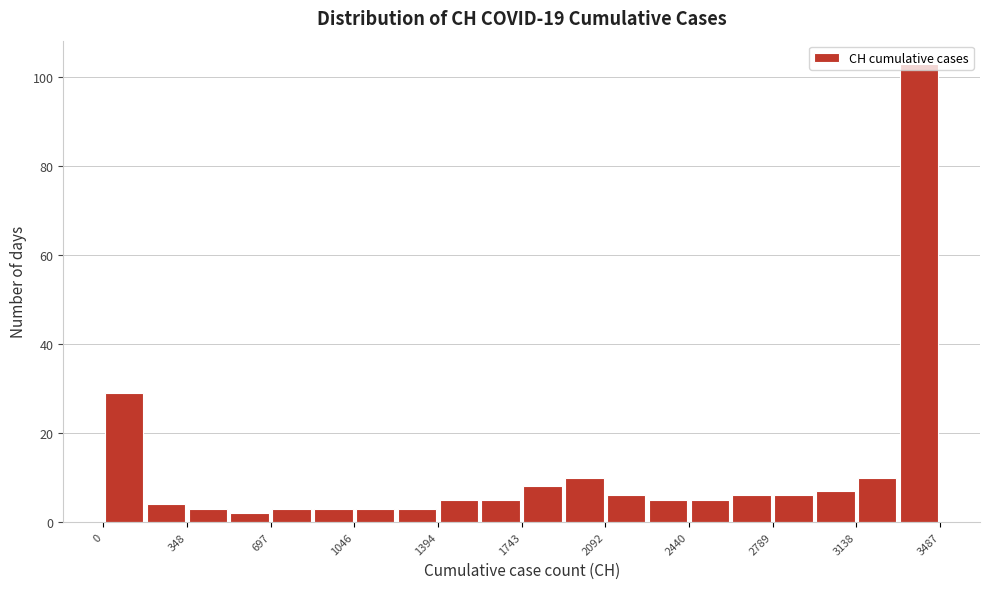

Read against the x-axis, roughly where is the centre of the tallest bar?

3400